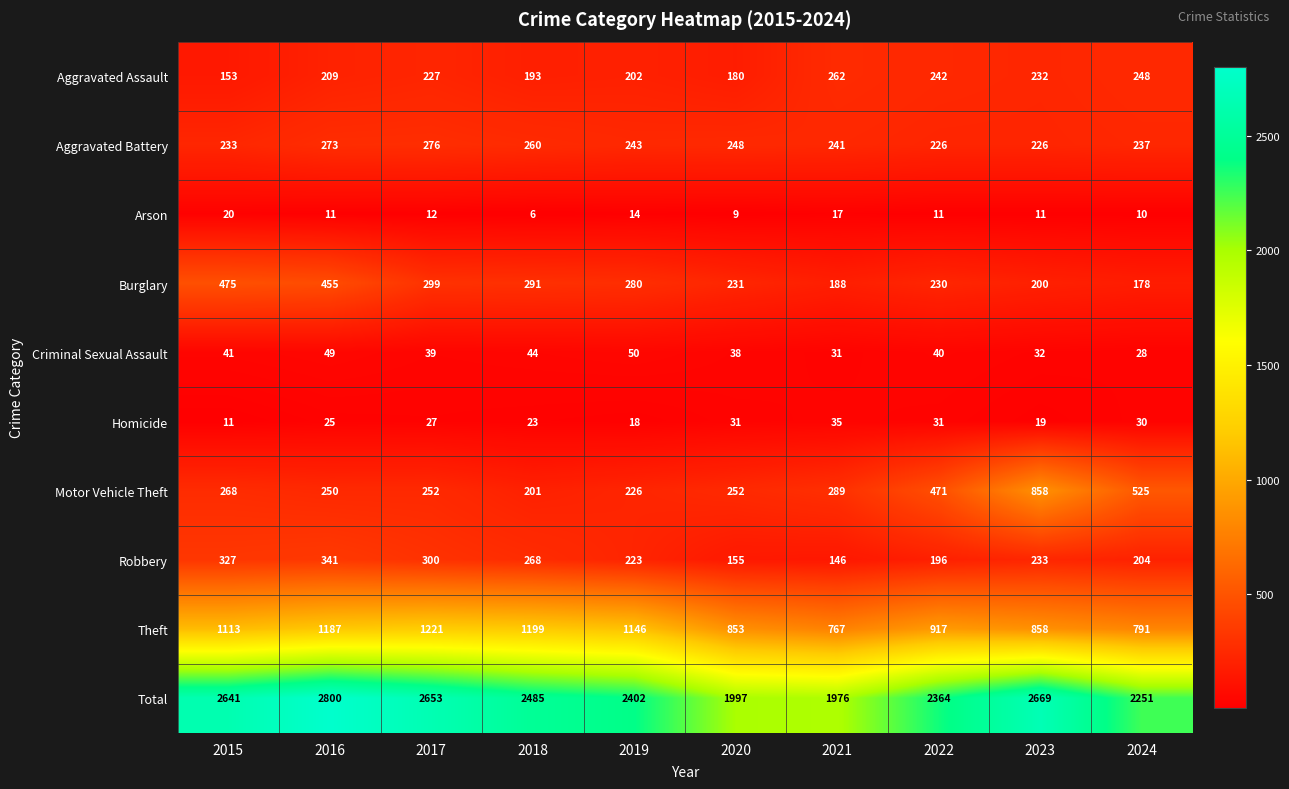

The value of Aggravated Battery at 2019 is 243. True or false?

True